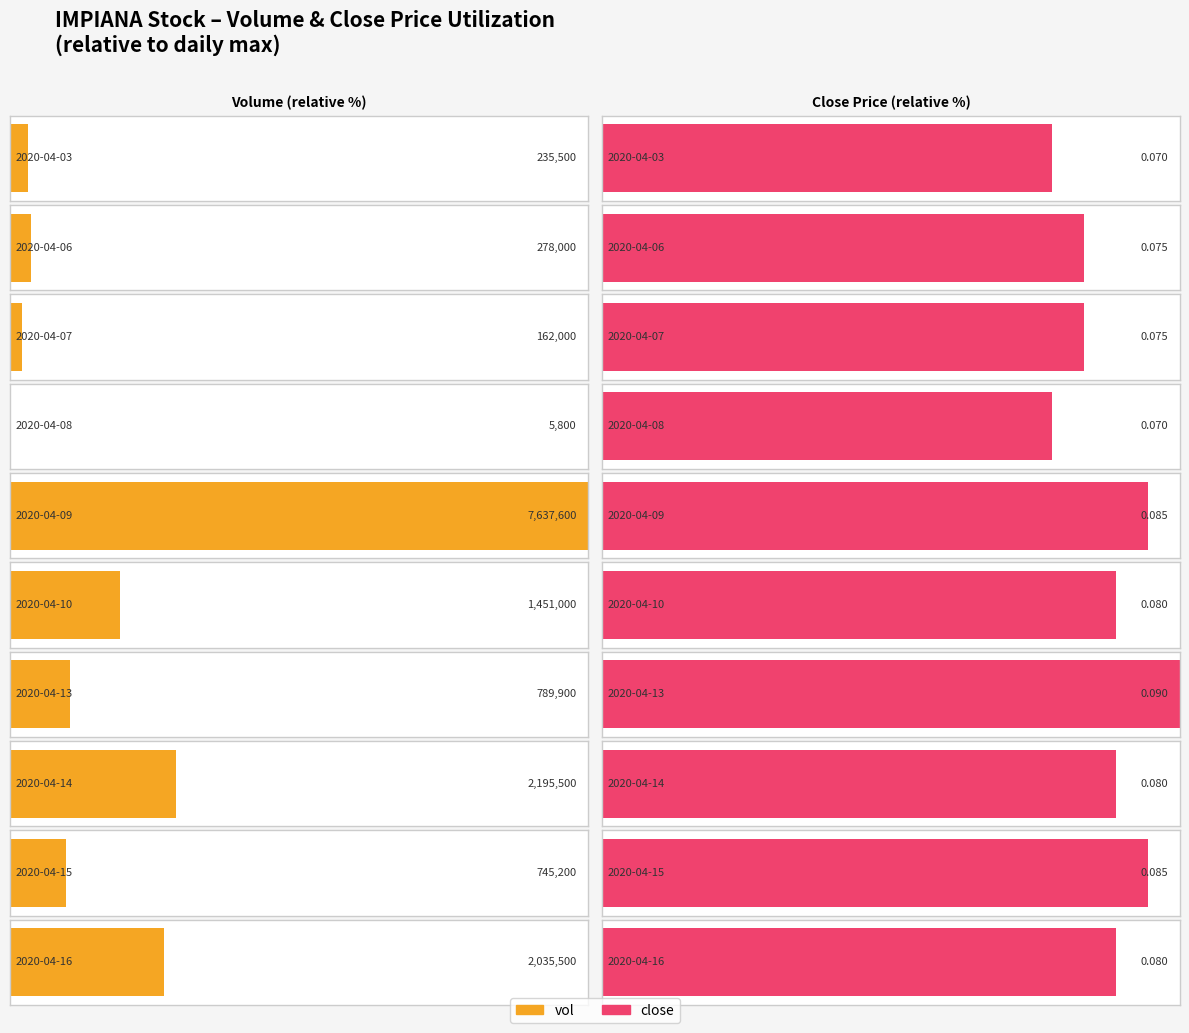

At 2020-04-08, list the series in order from smallest to largest.

close, vol